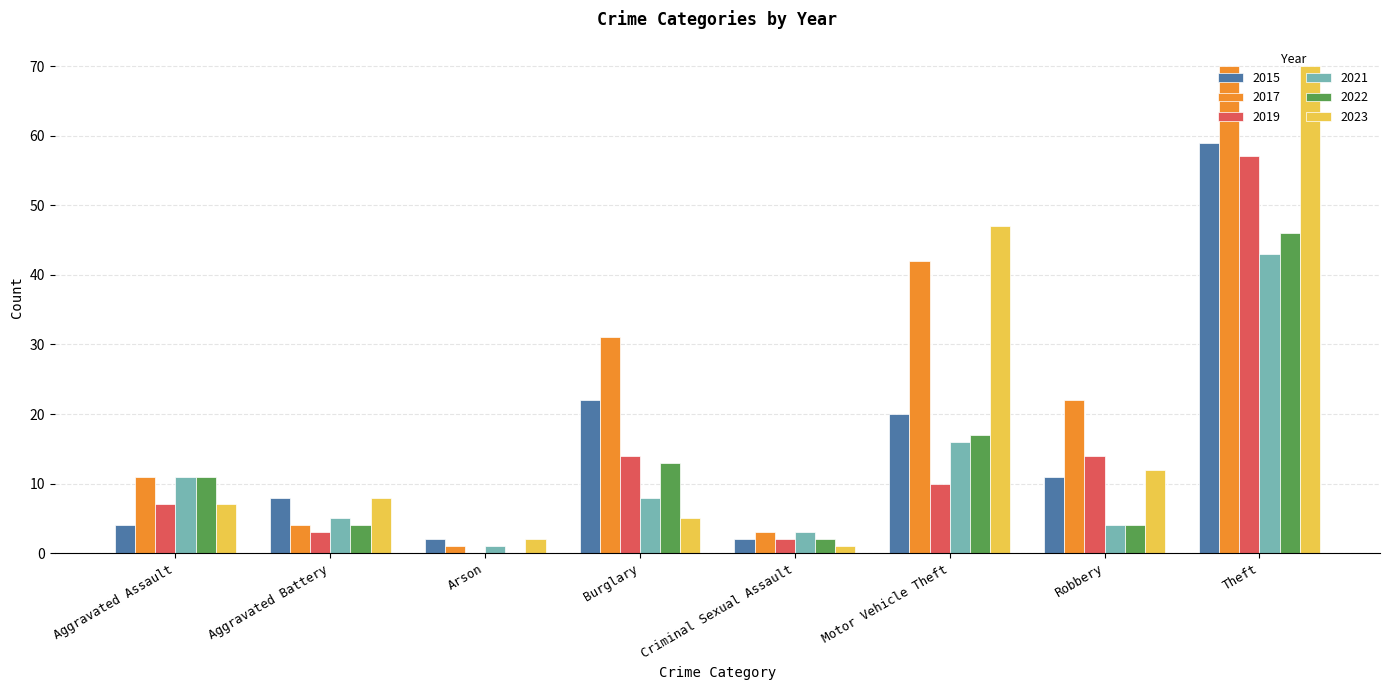

At which category is the sum across all series the highest?

Theft